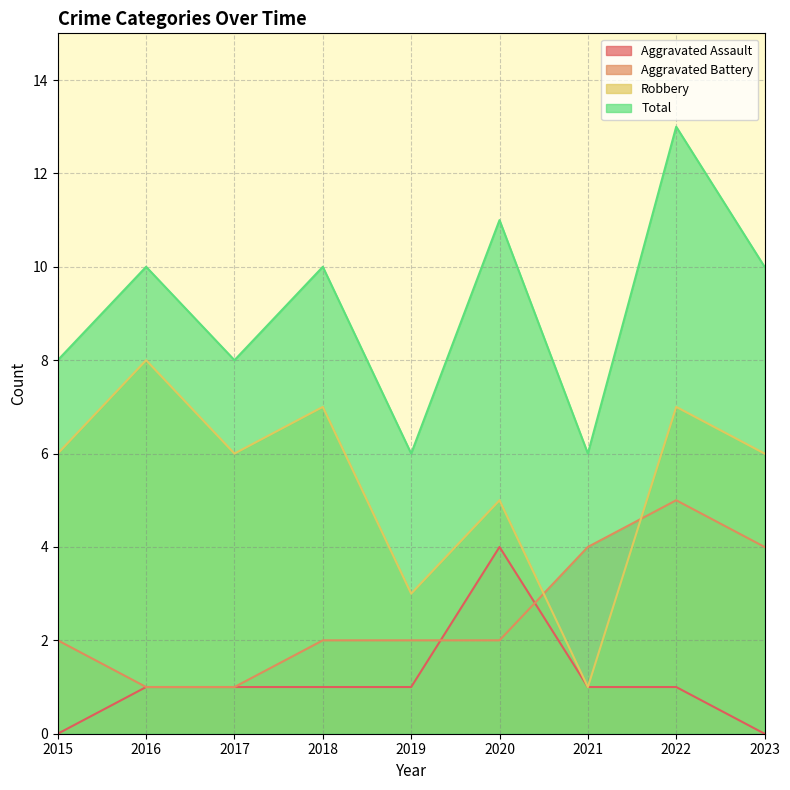

At which category does the chart reach its peak across all series?

2022